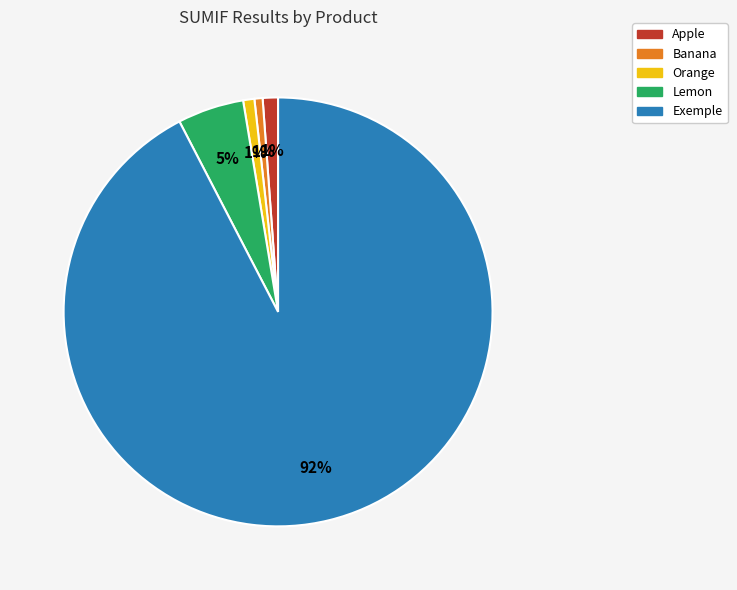

The Lemon slice represents 14% of the pie. True or false?

False